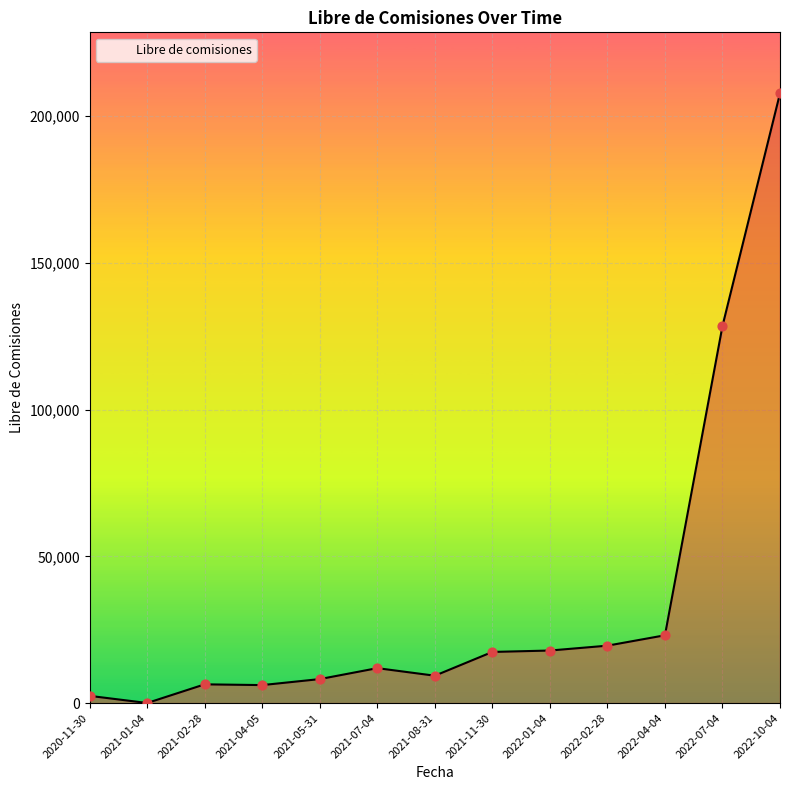

What is the change in value from 2022-01-04 to 2022-02-28?

+1660.0